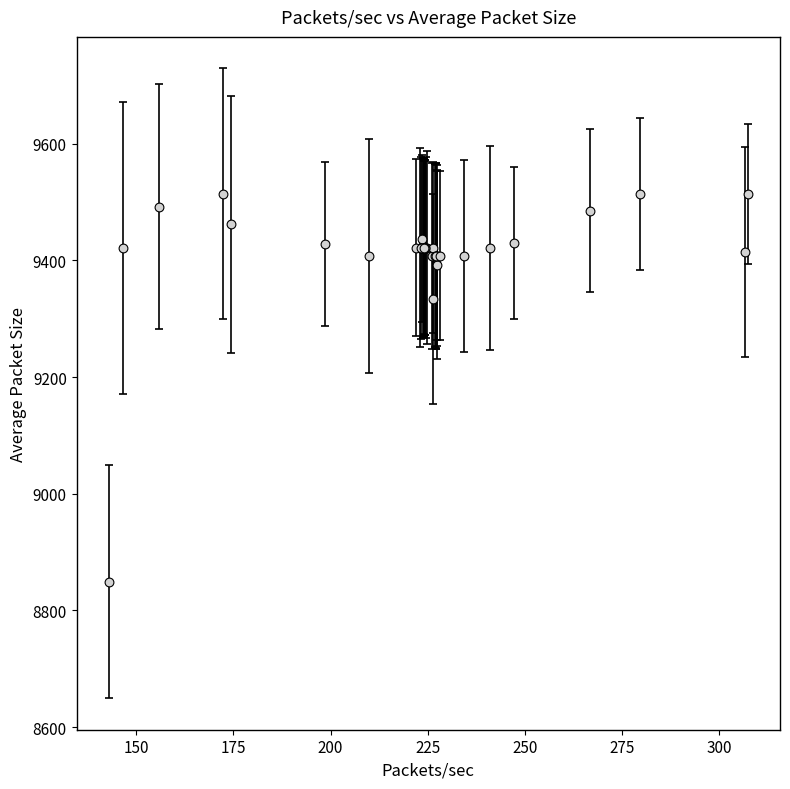

What Y value in the scatter plot is closest to 9181?

9334.2